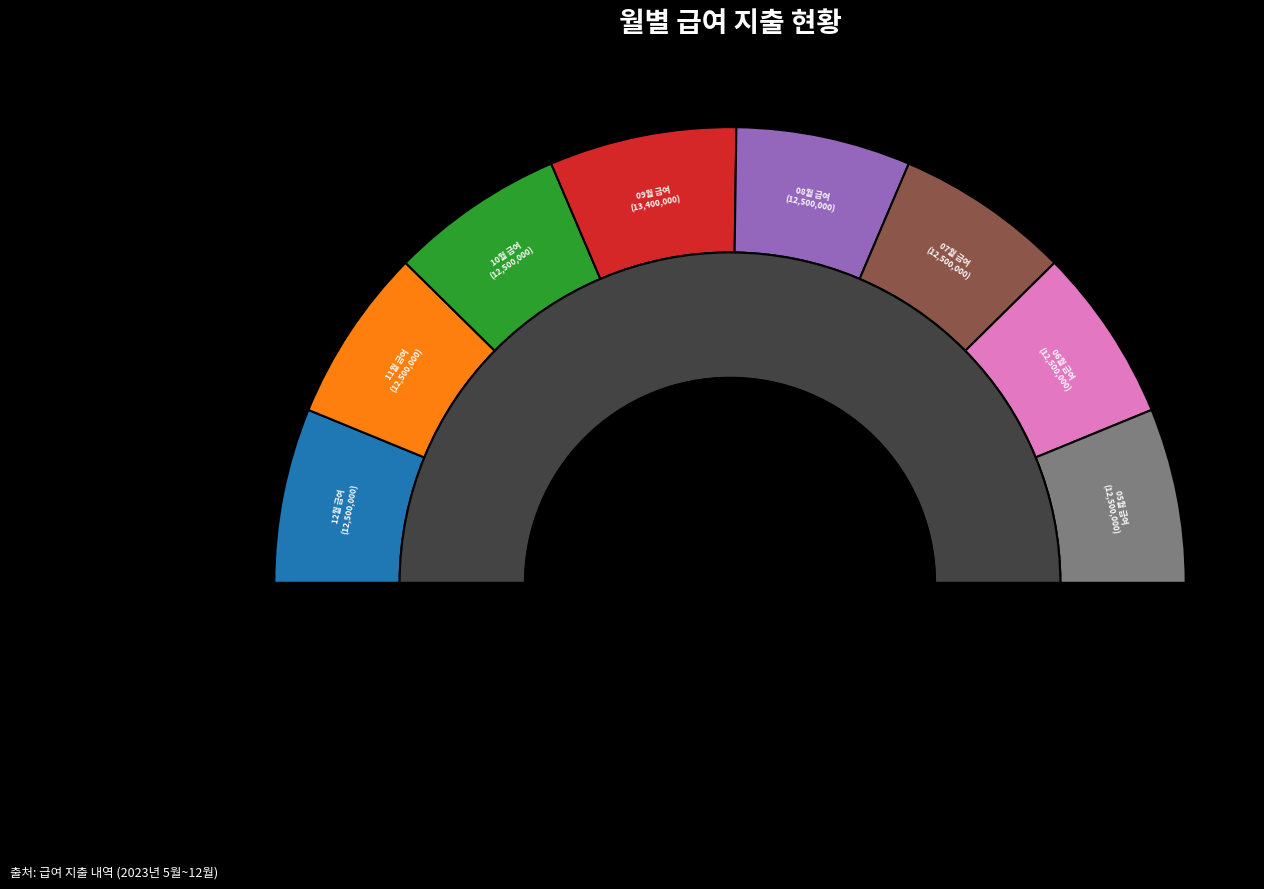

Rank the categories by value from highest to lowest.

09월 급여, 12월 급여, 11월 급여, 10월 급여, 08월 급여, 07월 급여, 06월 급여, 05월 급여